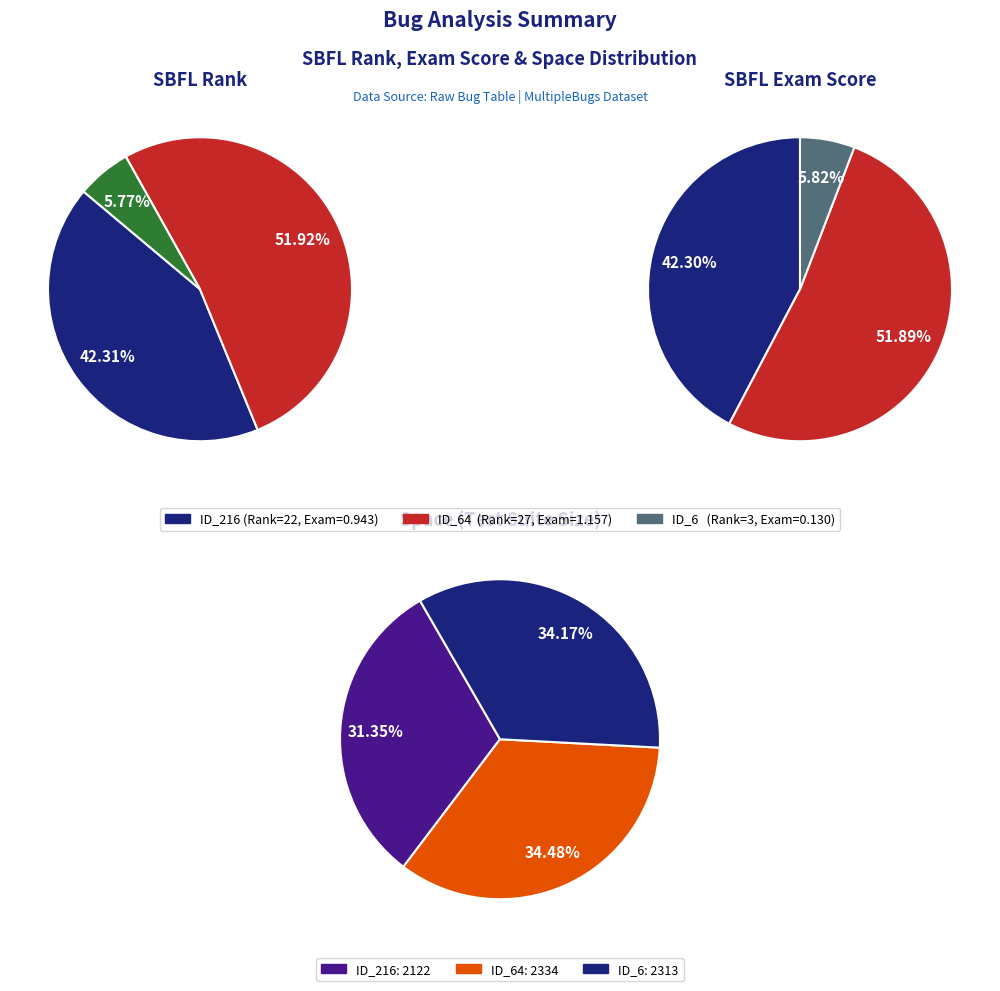

Is it true that _MultipleBugs_.NOB_1.ID_64 is 39% of the pie?

False